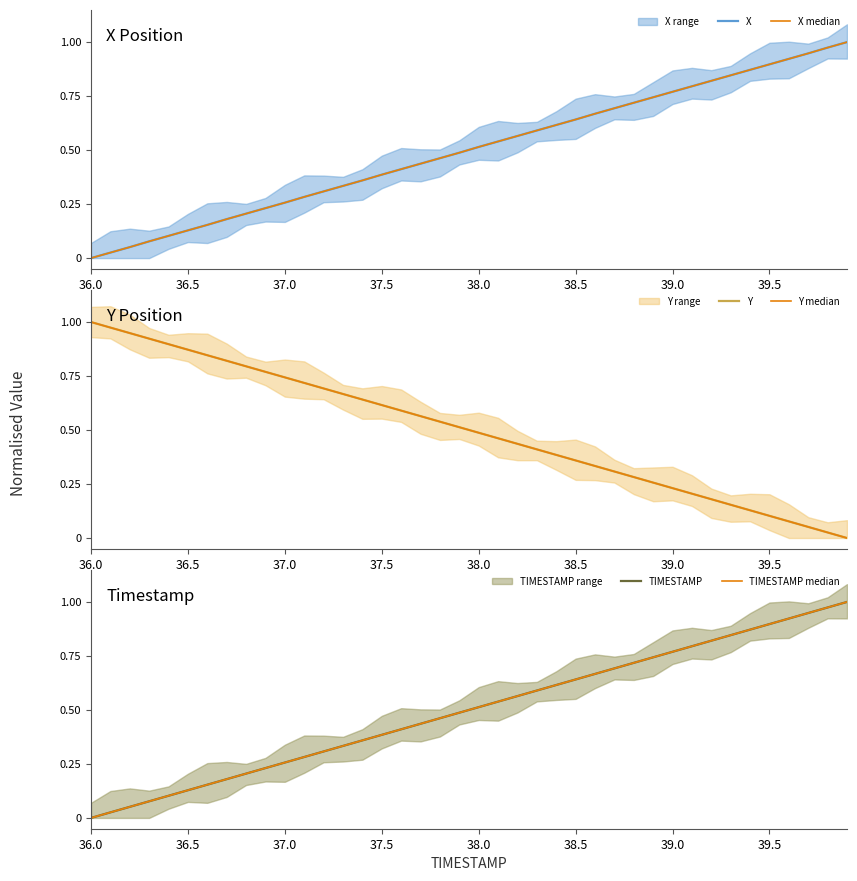

Rank the series by their maximum value, from highest to lowest.

X, X median, Y, Y median, TIMESTAMP, TIMESTAMP median